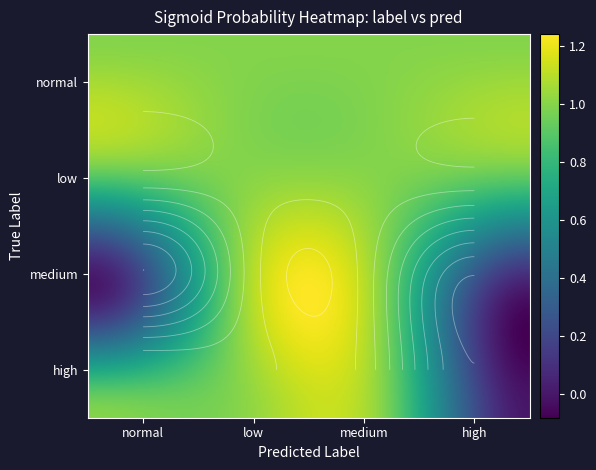

Is it true that the value at low_medium is 1.0?

True